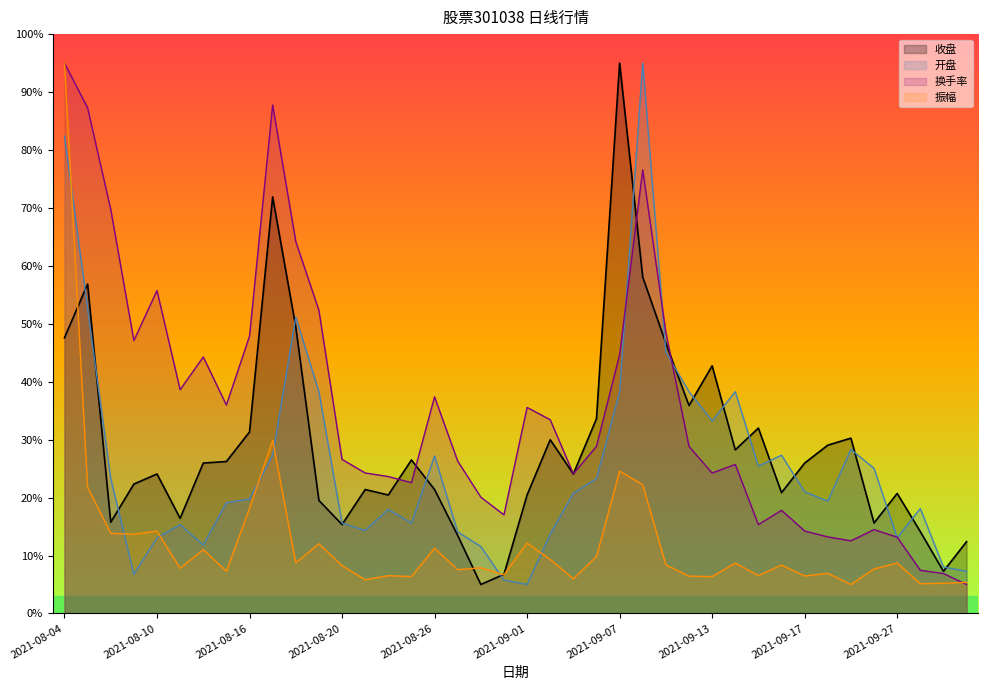

At which label does 收盘 reach its minimum?

2021-08-30